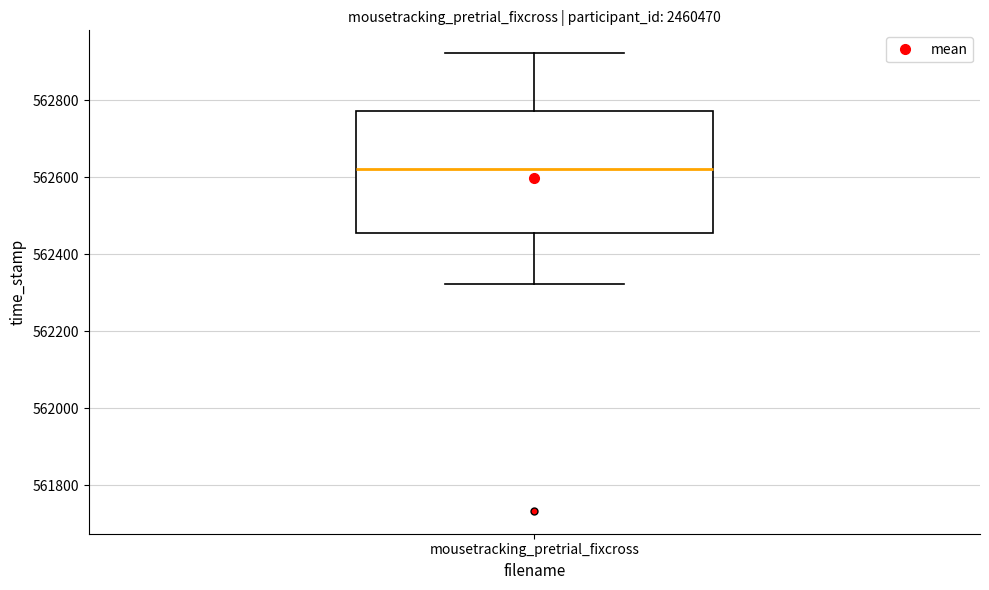

Where does the lower whisker of the box for mousetracking_pretrial_fixcross end on the y-axis? The values are not printed on the chart, so give them approximately, as read against the axis.

562320